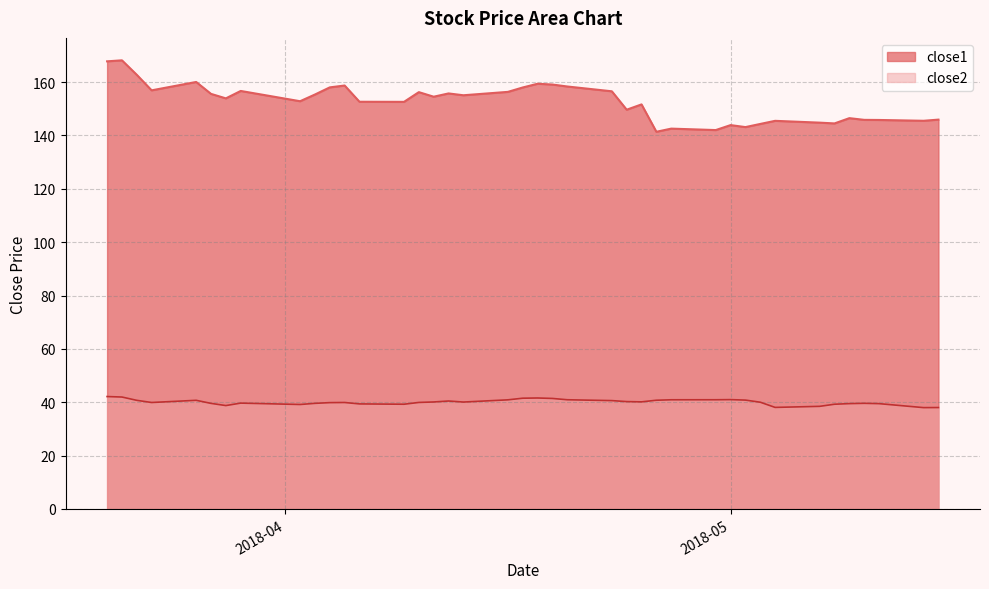

At which label does close2 reach its minimum?

2018-05-14